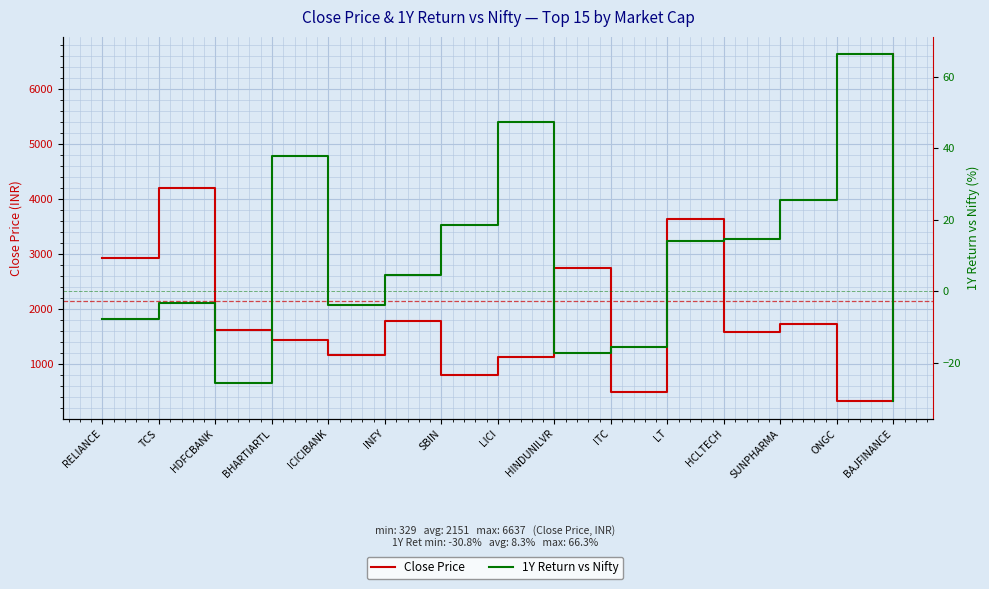

What value does the 1Y Return vs Nifty series have at BHARTIARTL?

37.8